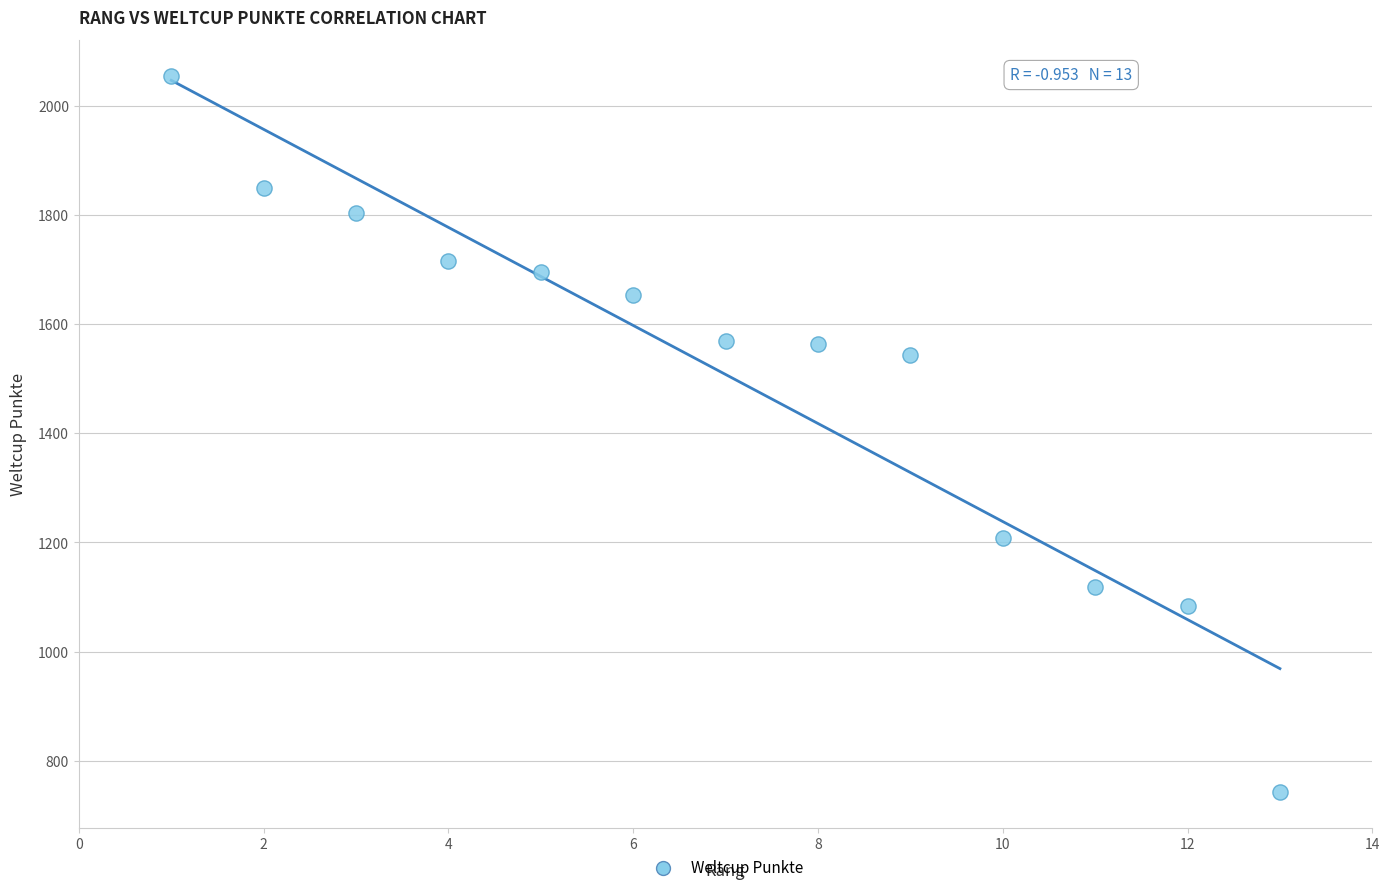

What Y value in the scatter plot is closest to 1399?

1544